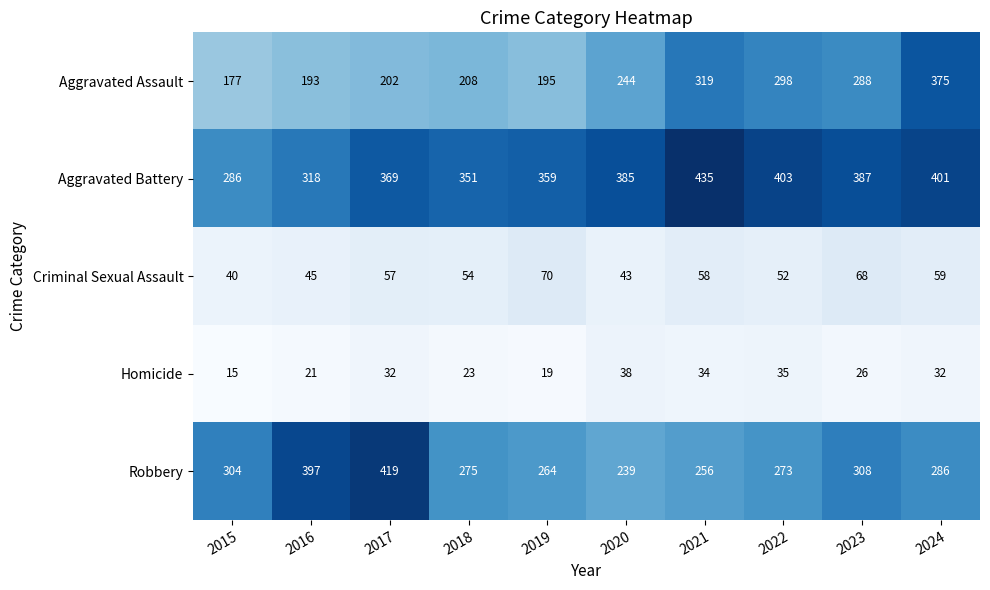

Which series has the widest spread of values?

Aggravated Assault